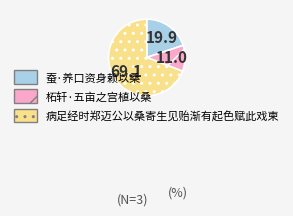

Rank the categories by value from highest to lowest.

病足经时郑迈公以桑寄生见贻渐有起色赋此戏柬, 蚕·养口资身赖以桑, 柘轩·五亩之宫植以桑